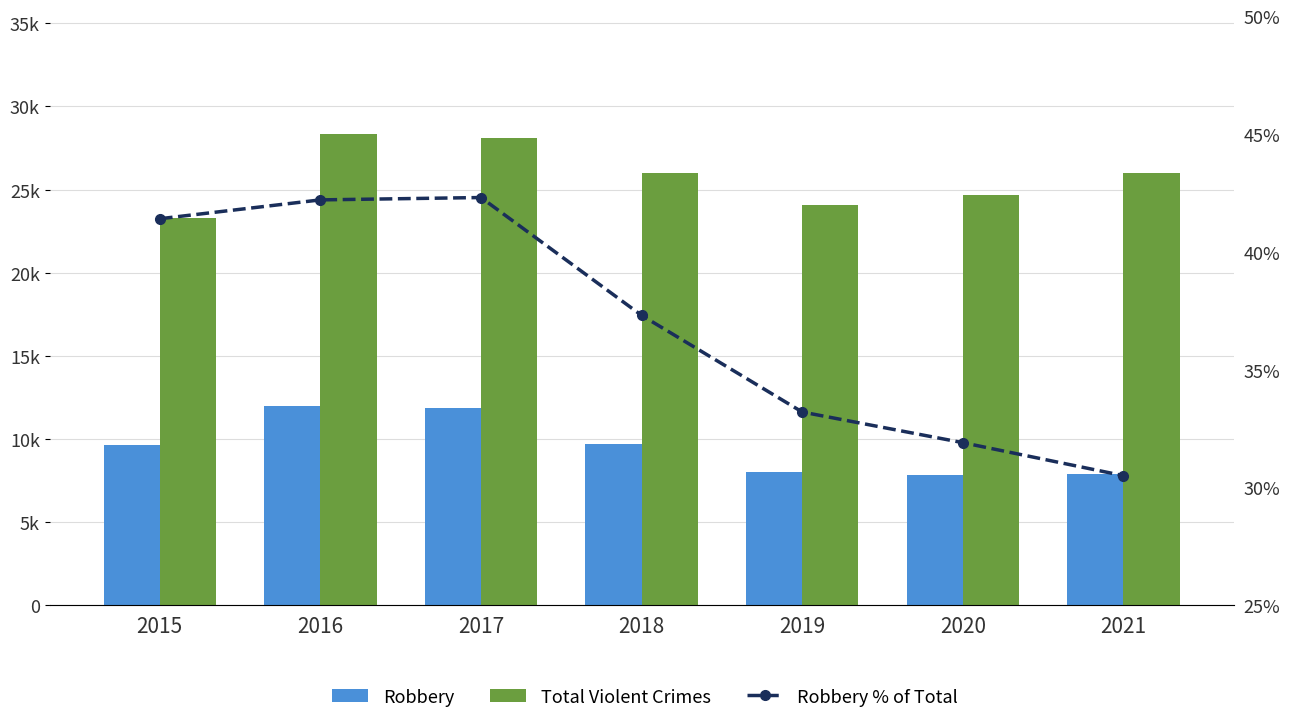

What is the maximum value shown in the chart?

28348.0